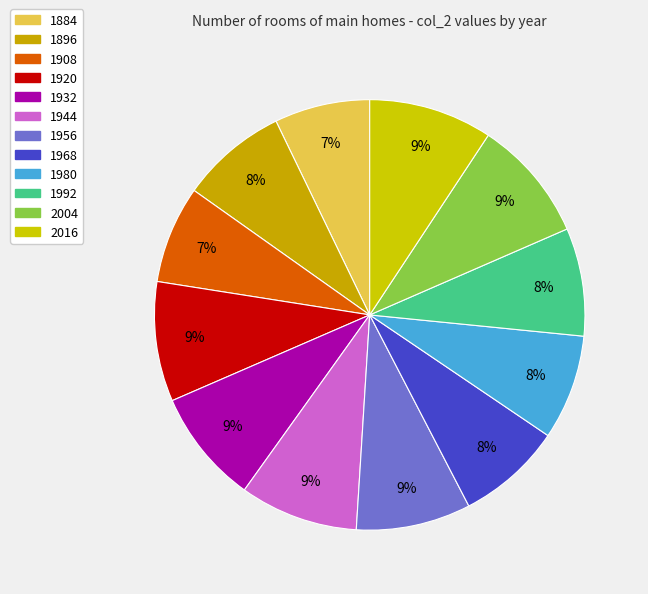

To the nearest percent, what is the average slice percentage?

8%